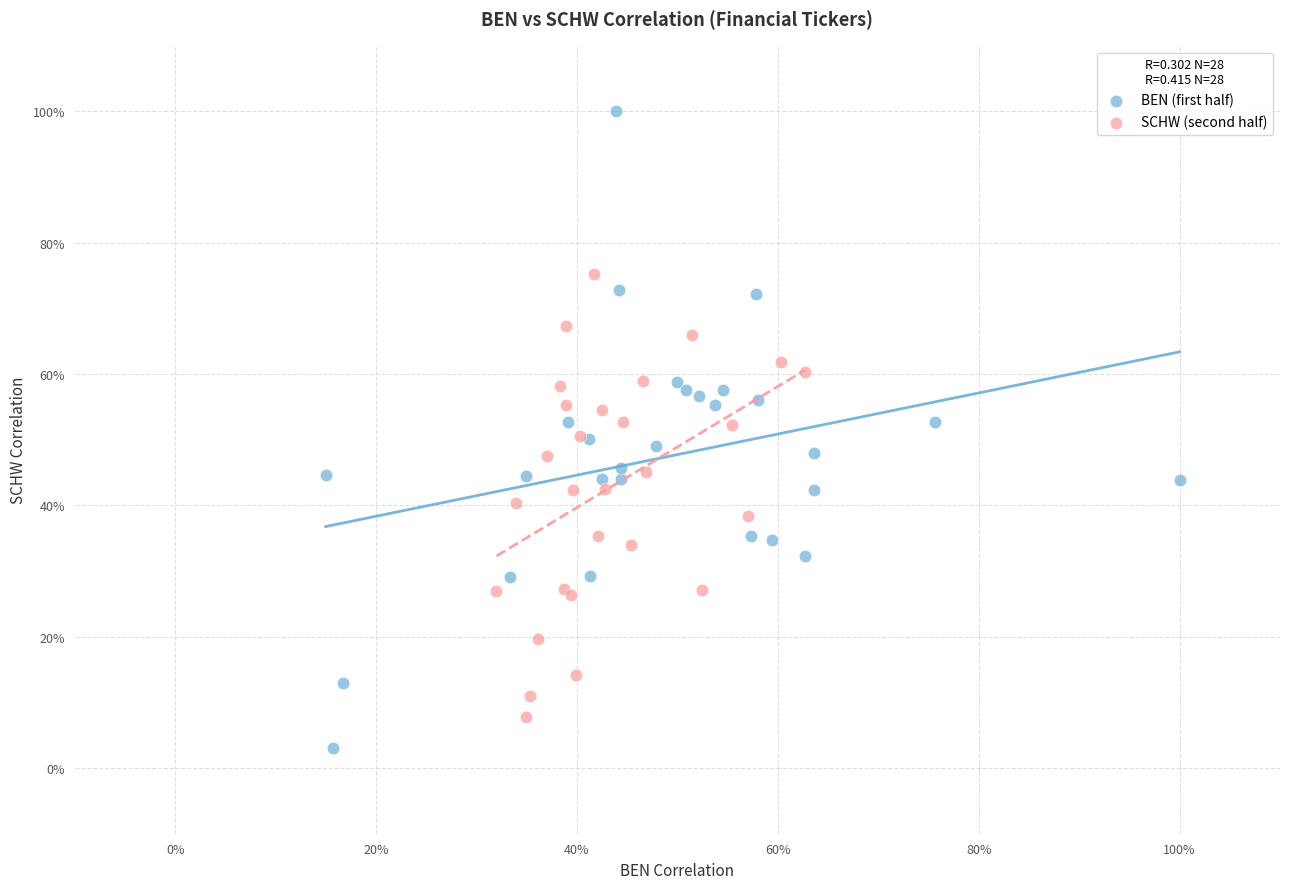

What are all the series names shown in the legend?

BEN (first half), SCHW (second half)